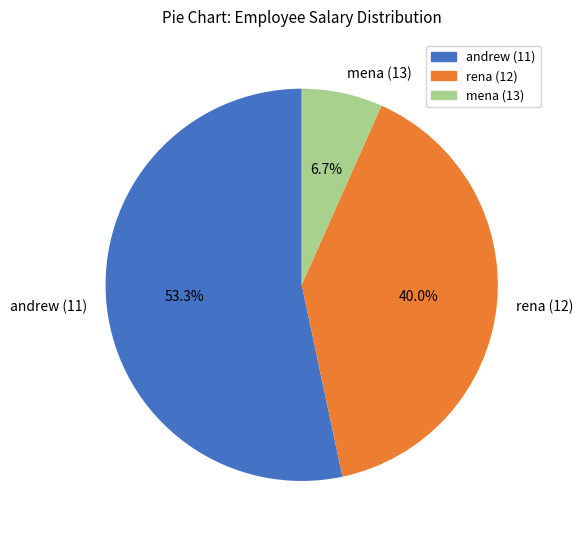

To the nearest percent, what is the combined percentage of mena (13) and rena (12)?

47%